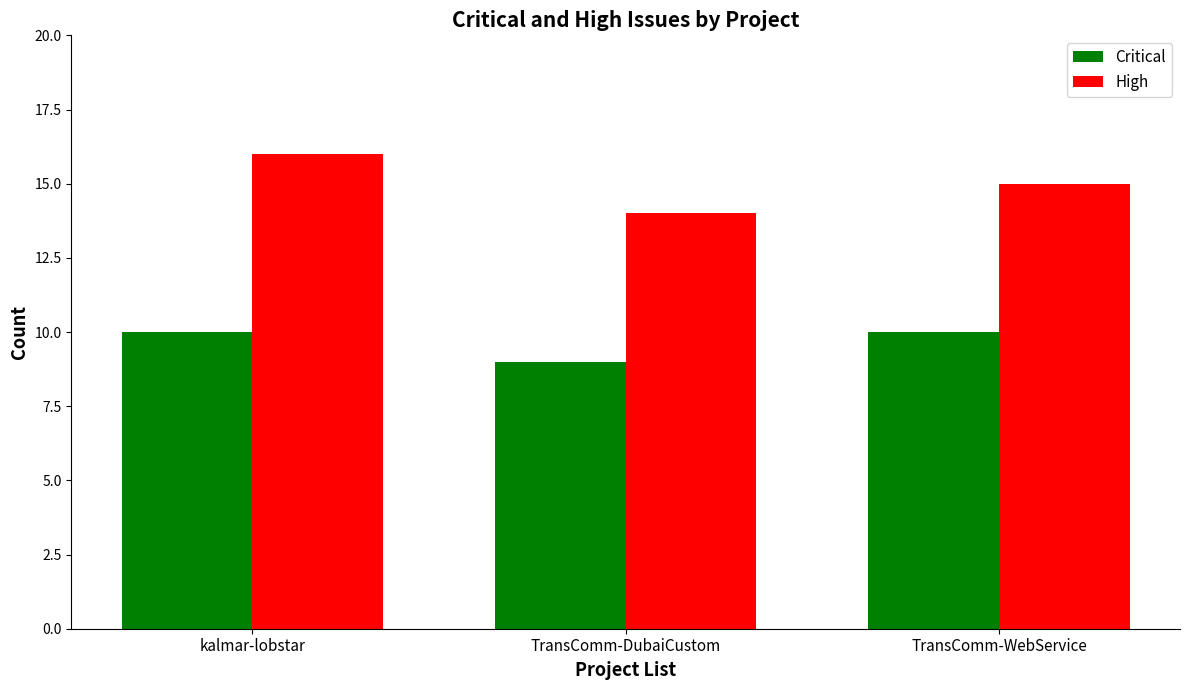

What is the greatest value displayed?

16